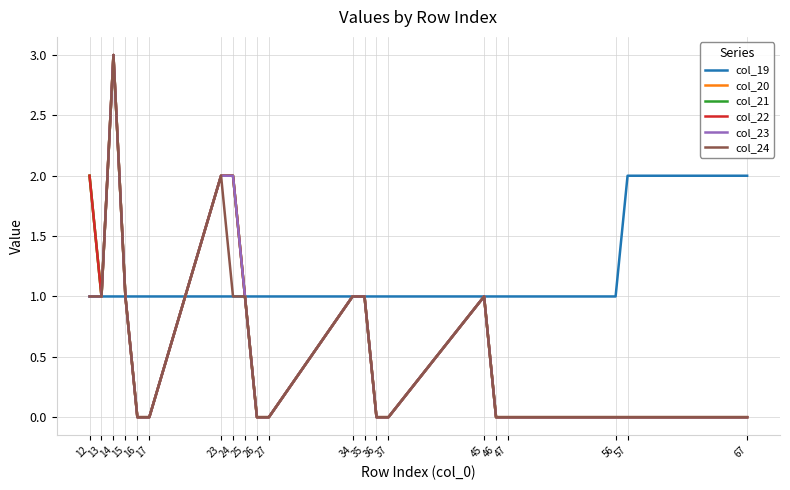

Rank the categories by col_19 value from lowest to highest.

12, 13, 14, 15, 16, 17, 23, 24, 25, 26, 27, 34, 35, 36, 37, 45, 46, 47, 56, 57, 67